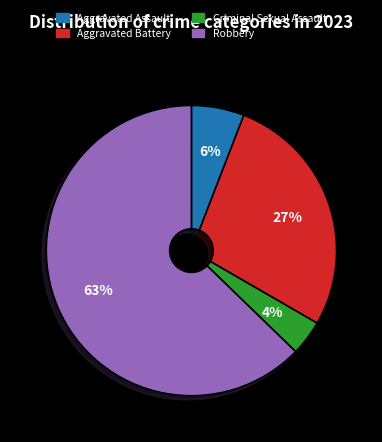

Which slice is the largest?

Robbery